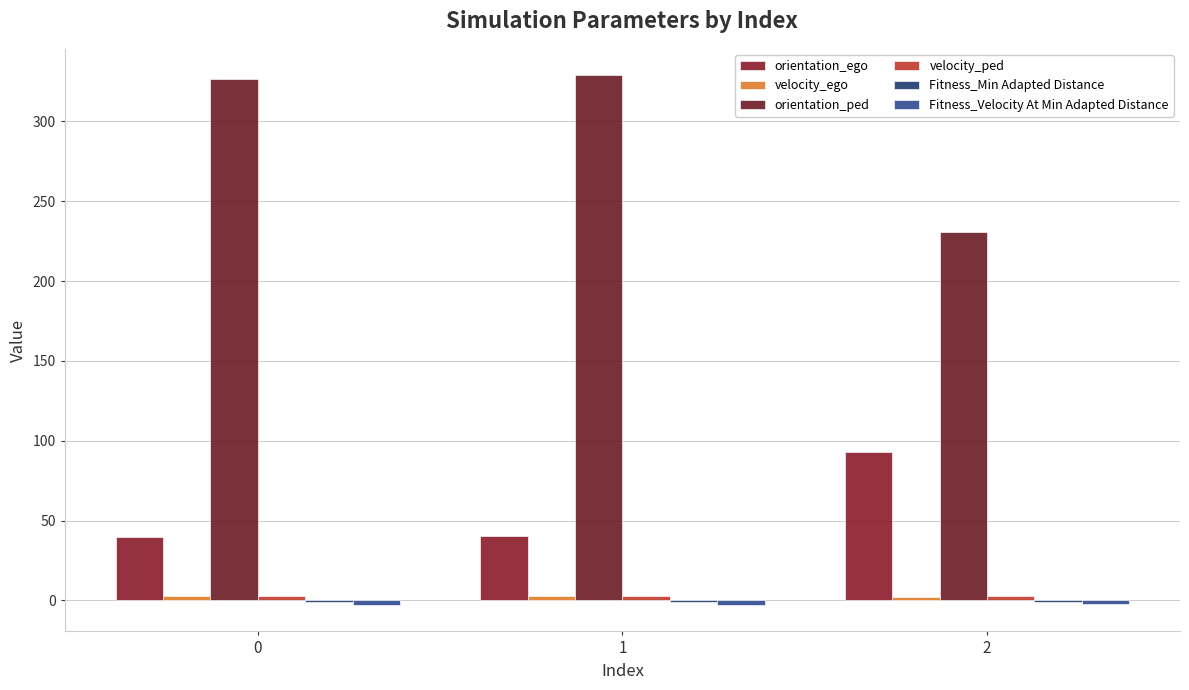

List the series in order of their peak value, highest first.

orientation_ped, orientation_ego, velocity_ego, velocity_ped, Fitness_Min Adapted Distance, Fitness_Velocity At Min Adapted Distance